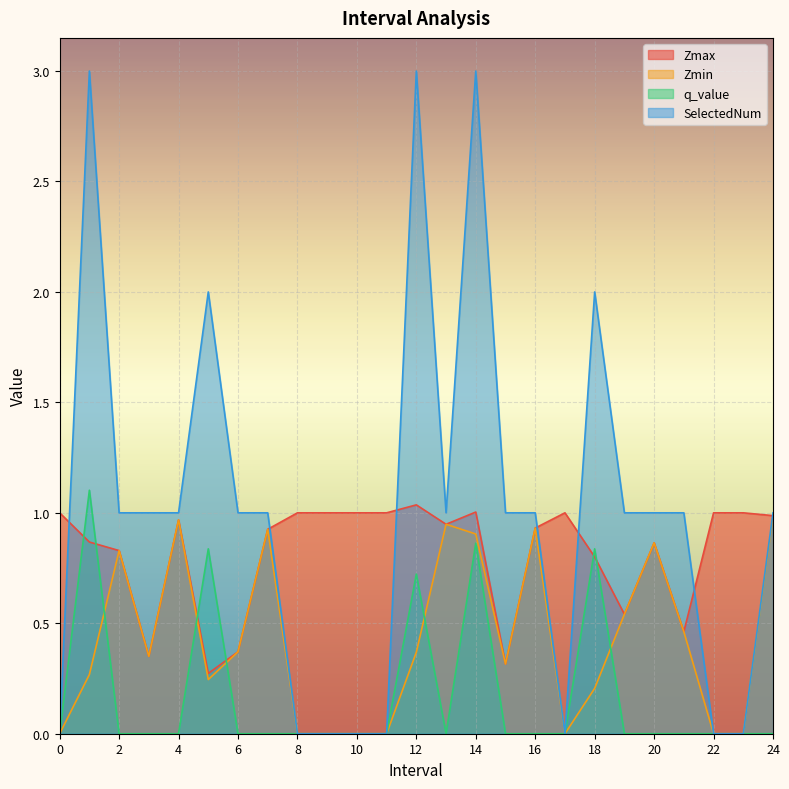

True or false: q_value and SelectedNum cross at least once.

False